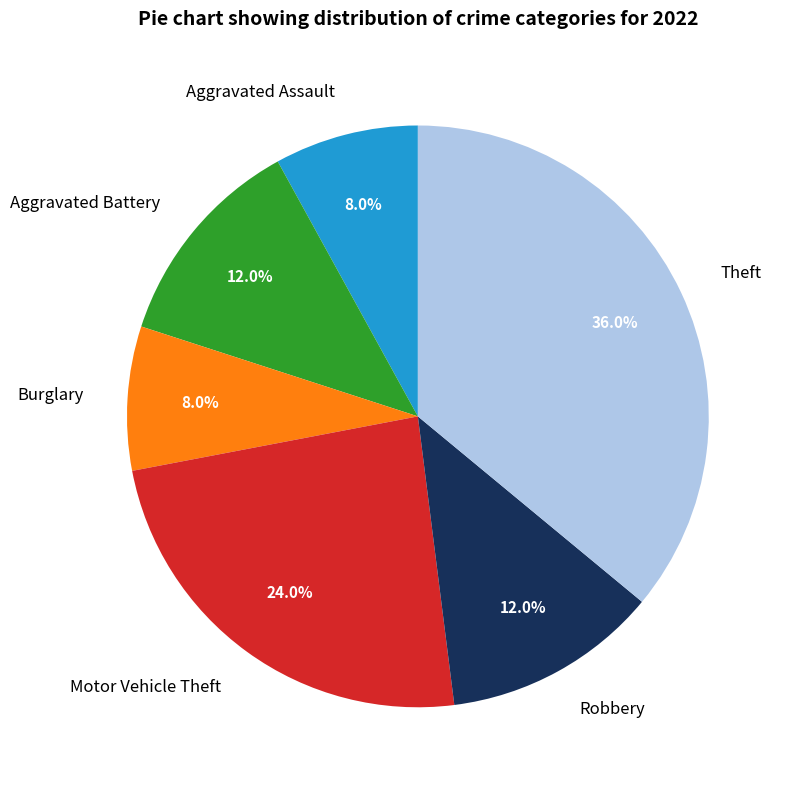

To the nearest percent, what percentage of the pie is Robbery?

12%